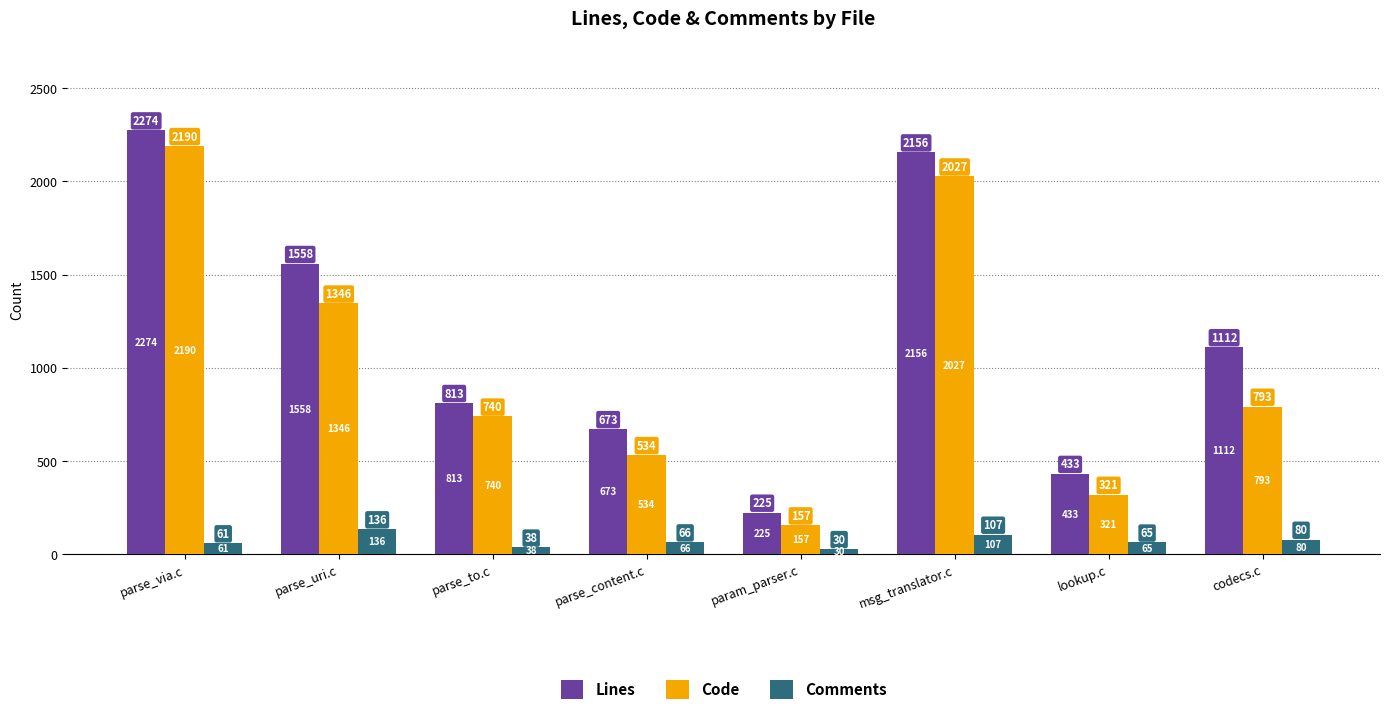

What position from the right is parse_to.c?

6